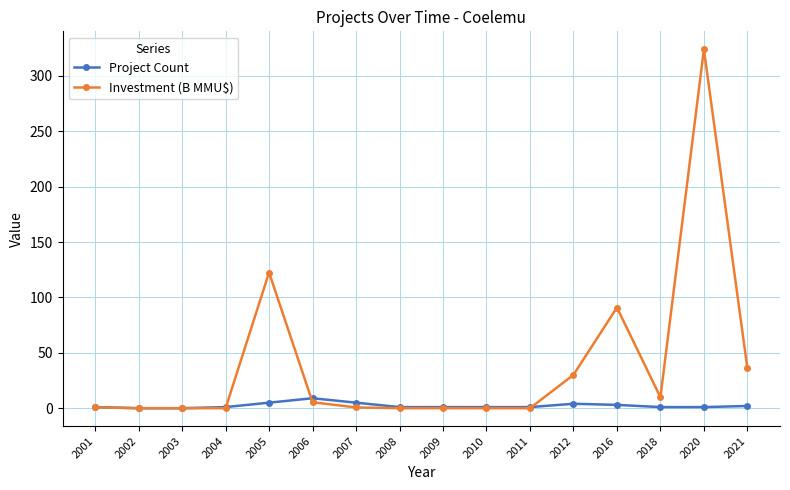

At which label is Investment (B MMU$) closest to 162?

2005